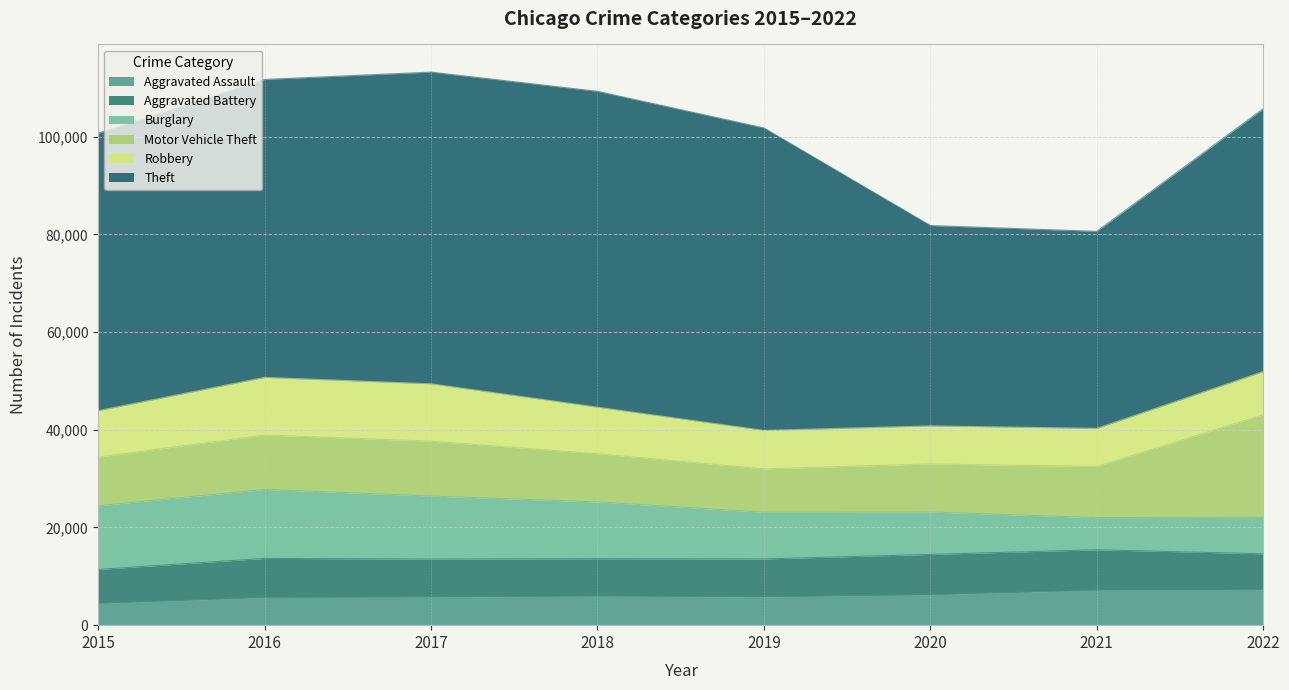

What is the value of the Robbery point at the 7th from the left?

7805